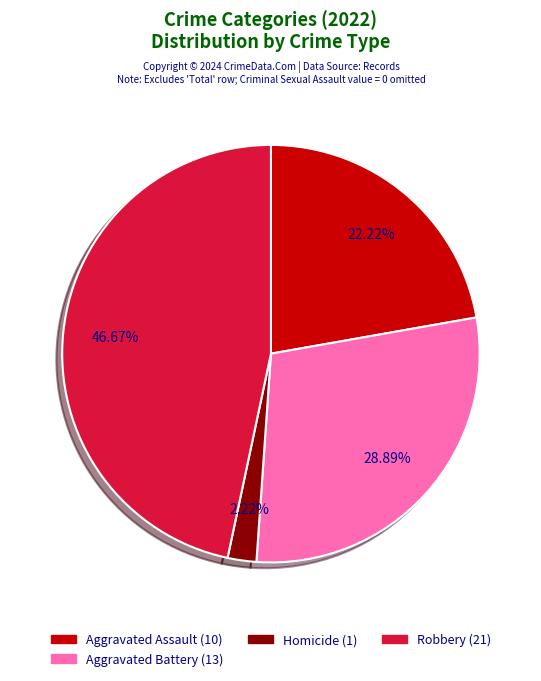

Does any single category account for the majority?

No